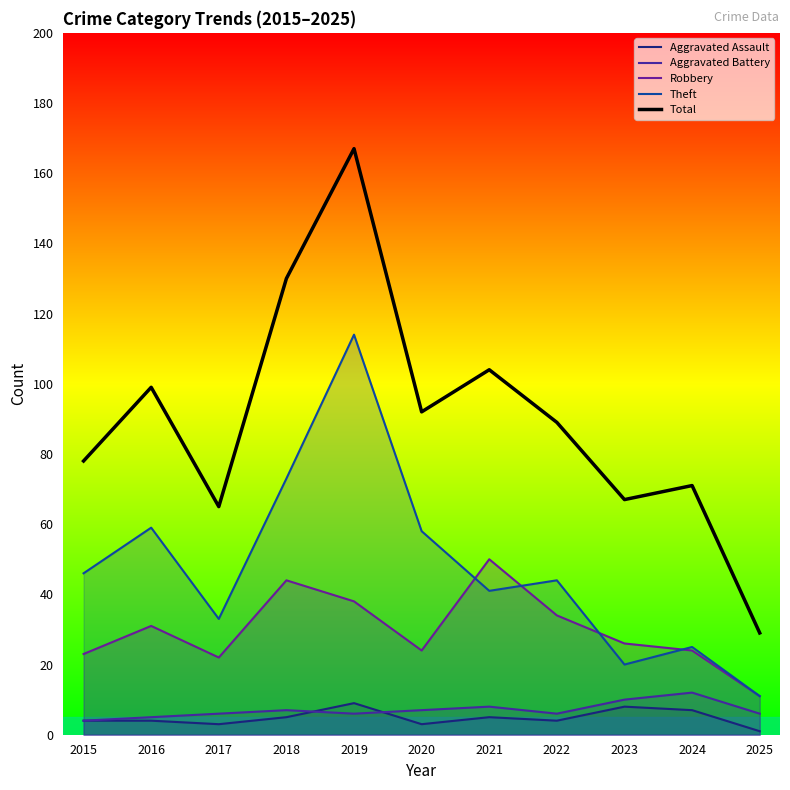

How many data points in Total are less than 89?

5